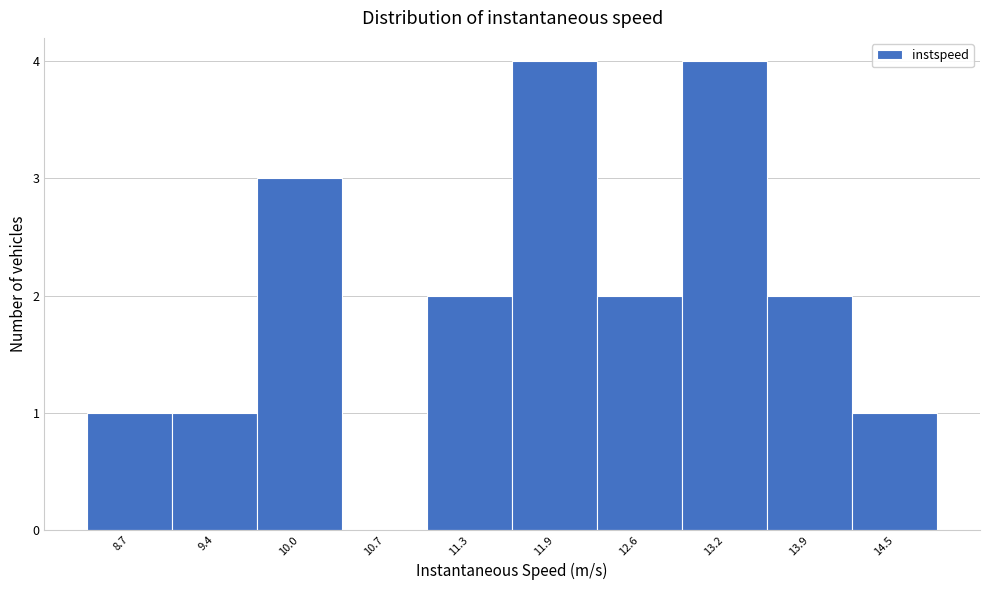

Reading left to right, transcribe all the data shown in this chart.

8.7=1	9.4=1	10.0=3	10.7=0	11.3=2	11.9=4	12.6=2	13.2=4	13.9=2	14.5=1